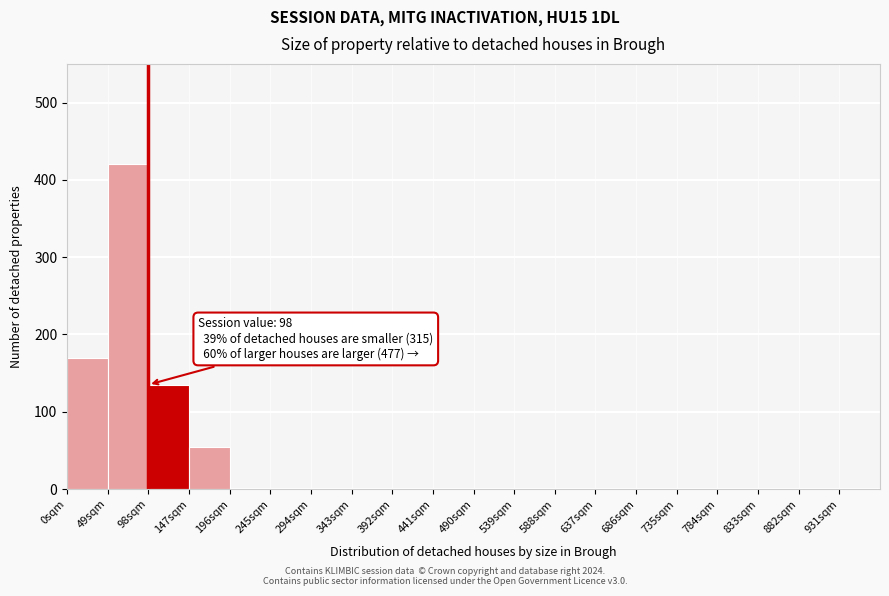

Which range on the x-axis has the tallest bar?

49 to 98